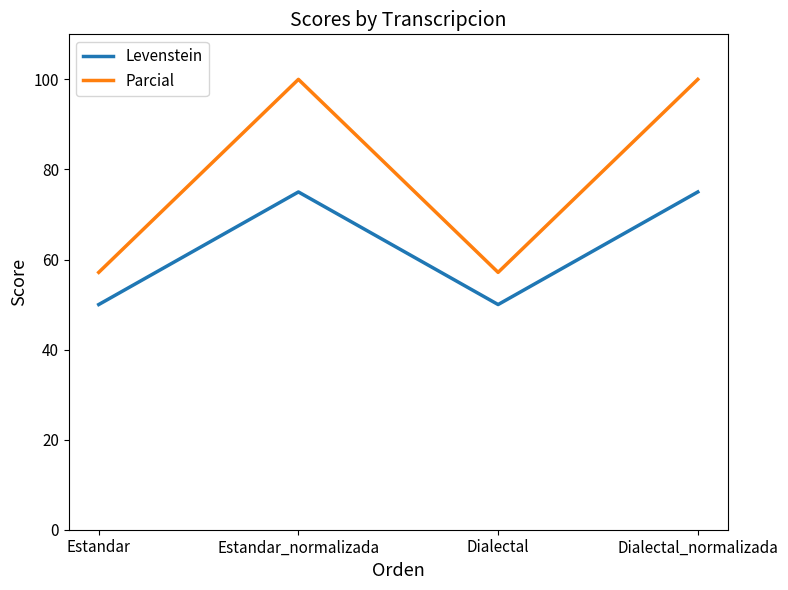

Is it true that Parcial equals 102.7 at Estandar?

False